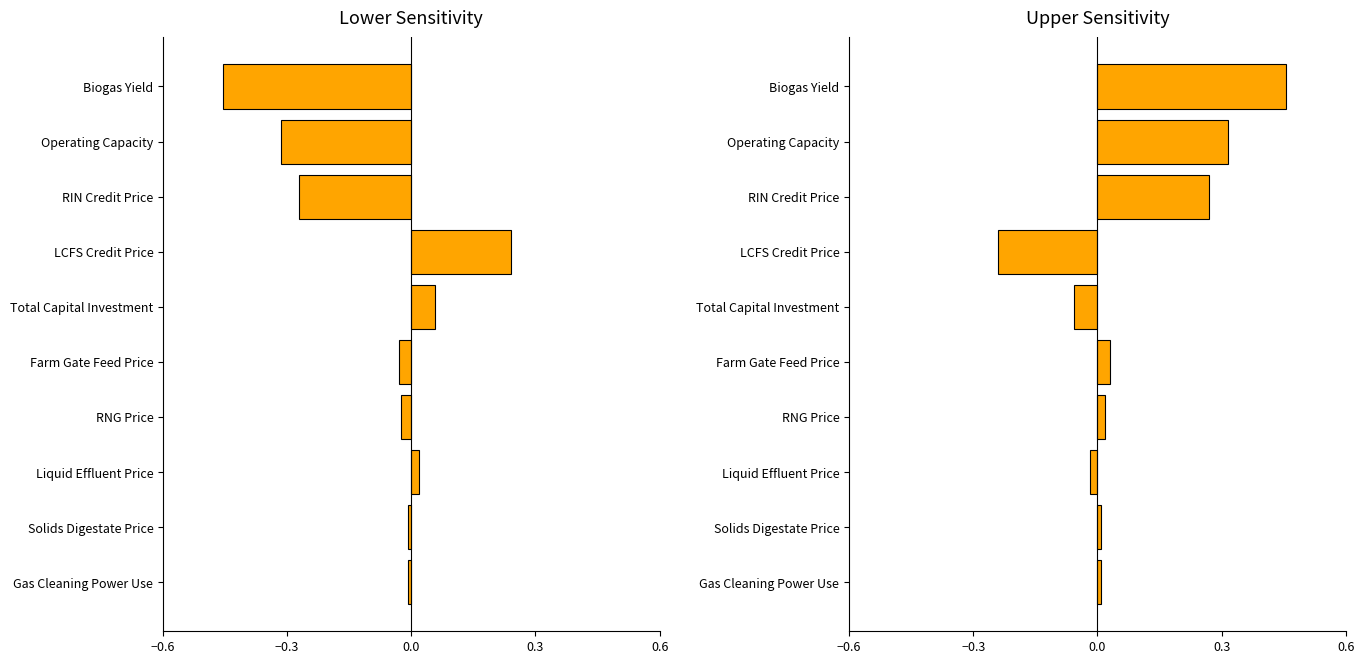

How many data points in Upper Sensitivity are less than 0?

3